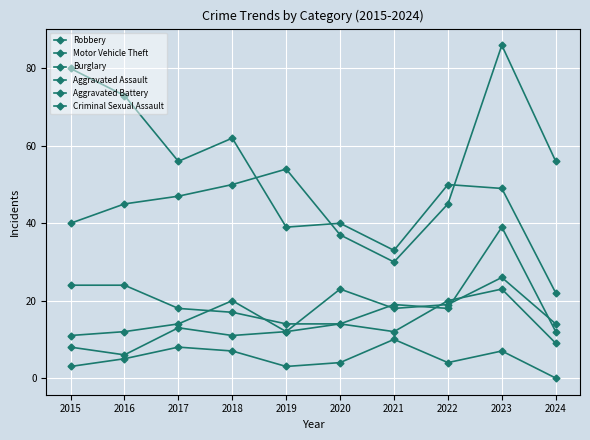

At which category does Aggravated Assault reach its first local peak?

2018